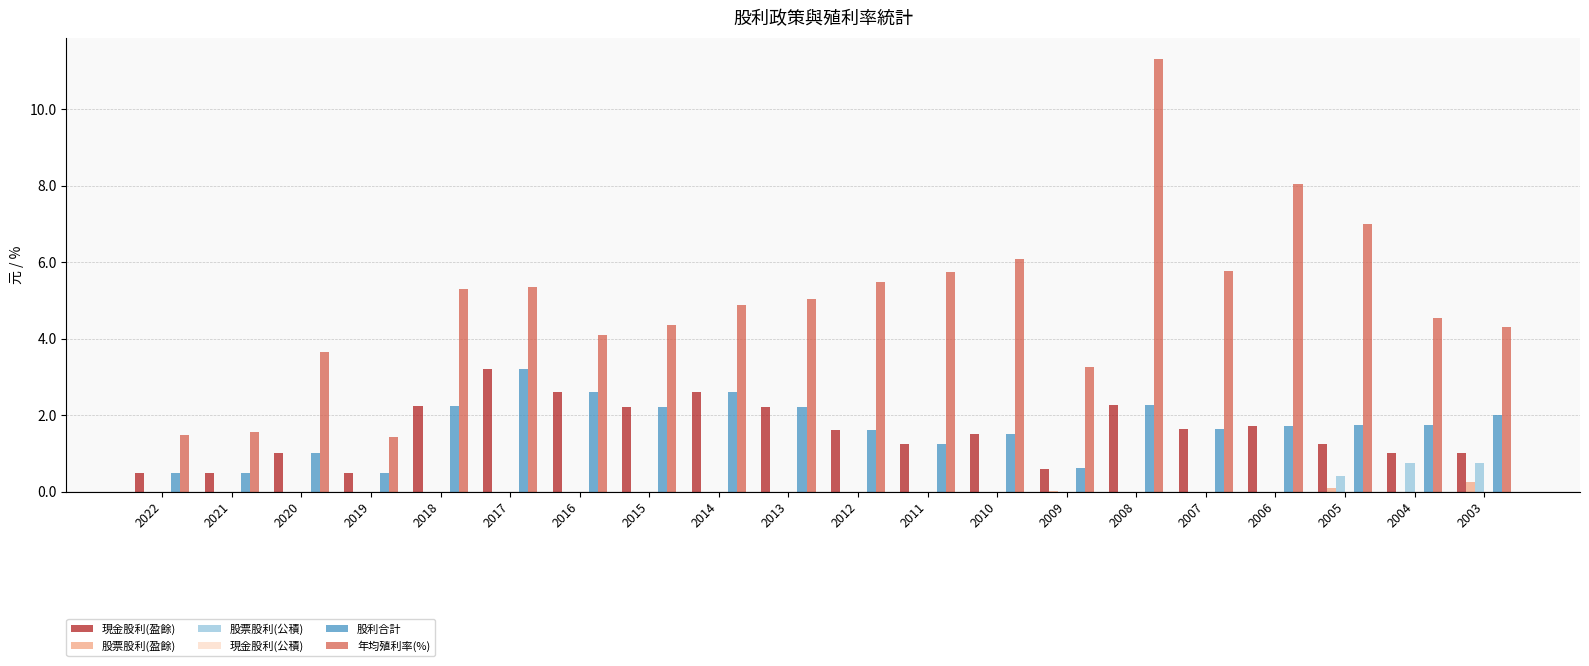

Which series has the largest total across all categories?

年均殖利率(%)